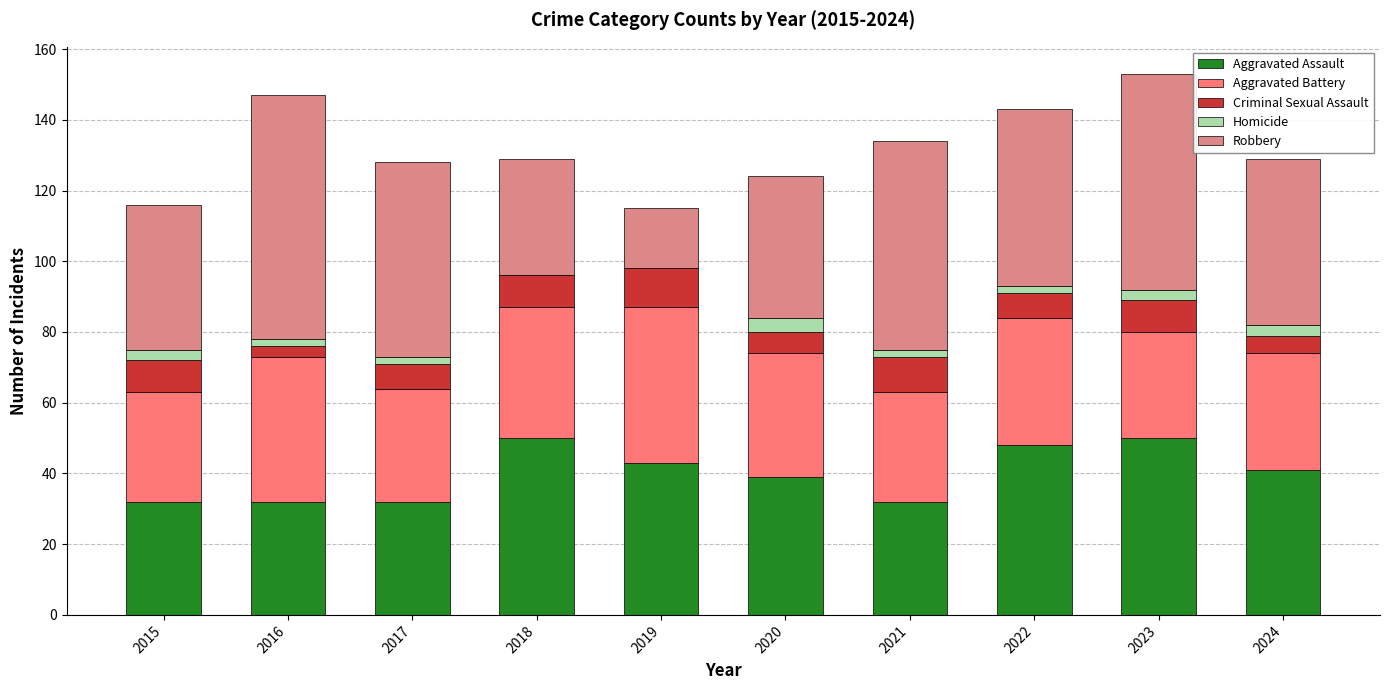

The Aggravated Assault series shows 39 at 2020. True or false?

True